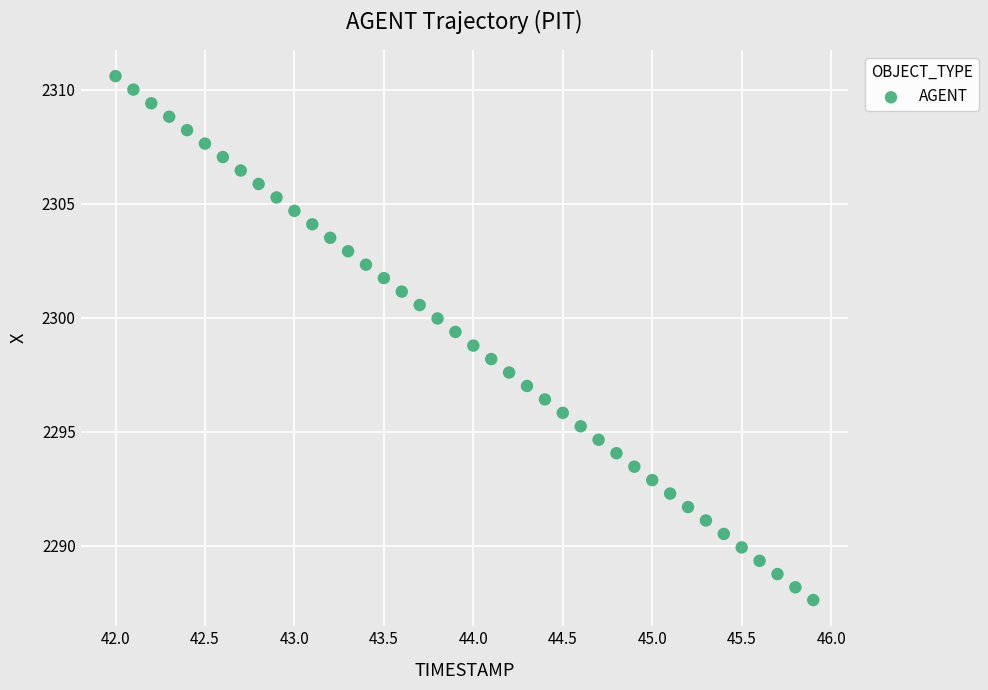

What is the range of Y values (max minus min)?

23.0